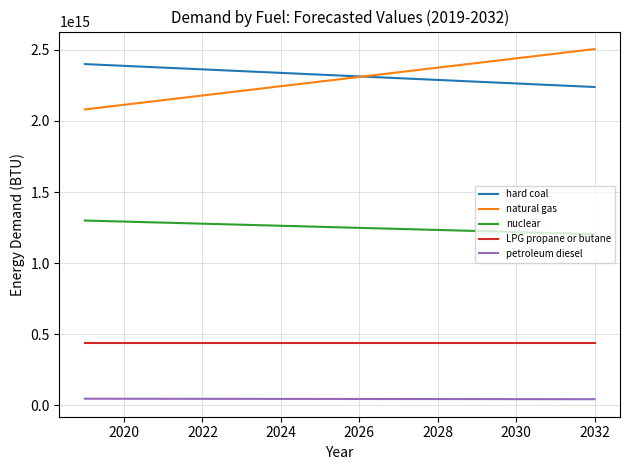

Is this an area chart (filled region under the line)?

No